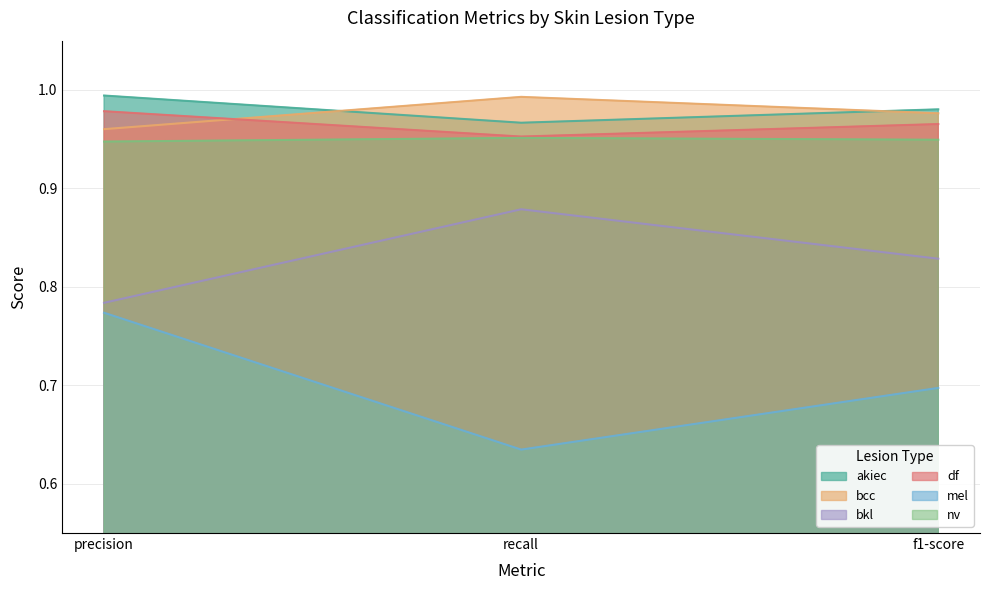

What are all the series names shown in the legend?

akiec, bcc, bkl, df, mel, nv